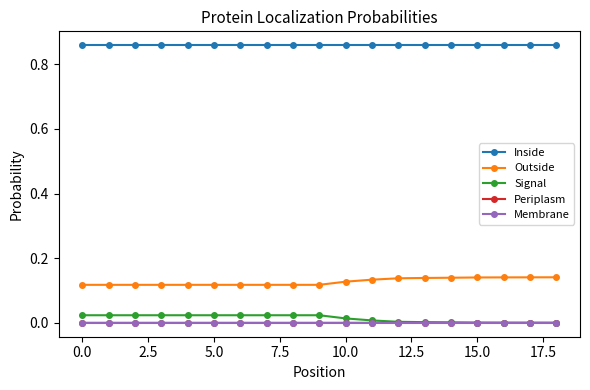

True or false: Outside and Inside intersect in this chart.

False